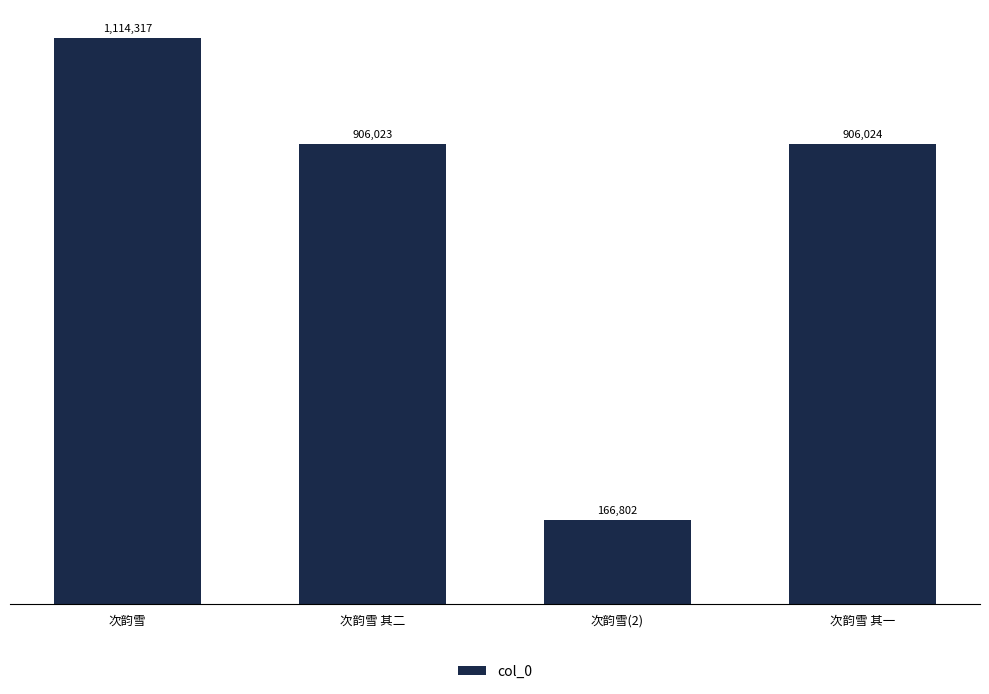

Is it true that the value at 次韵雪(2) is 166802?

True